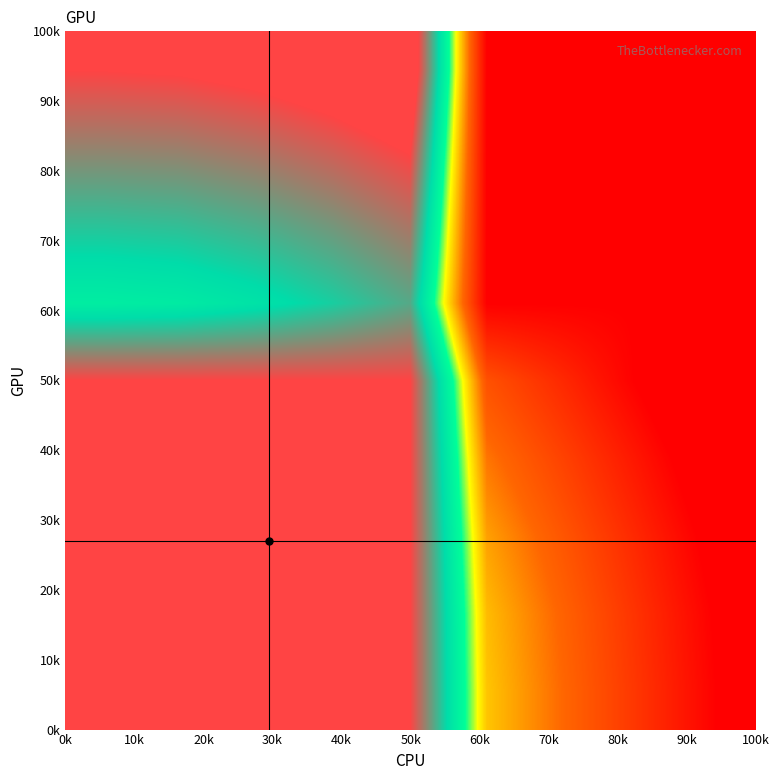

At how many categories does at least one series exceed 0?

9